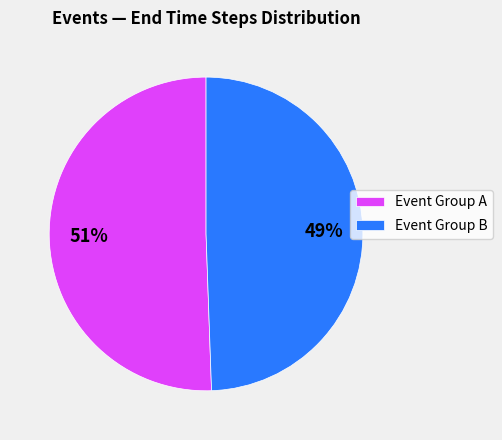

Approximately how many times larger is the value at Event Group A compared to Event Group B?

1.0